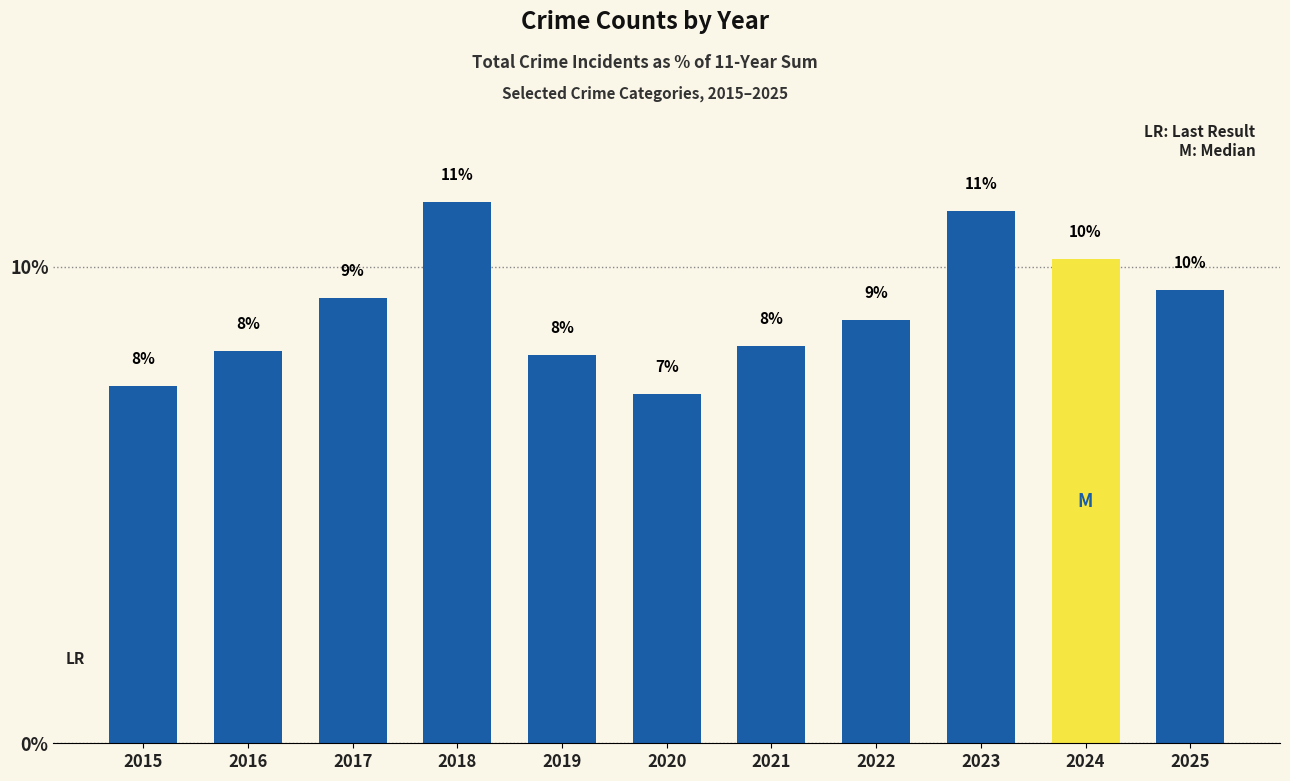

Read the value at 2022.

8.9